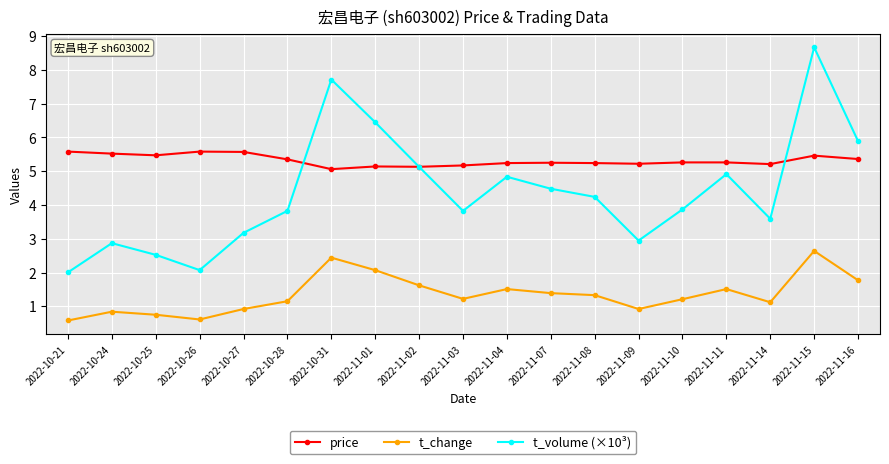

True or false: t_change has more than 1 points higher than both neighbors.

True